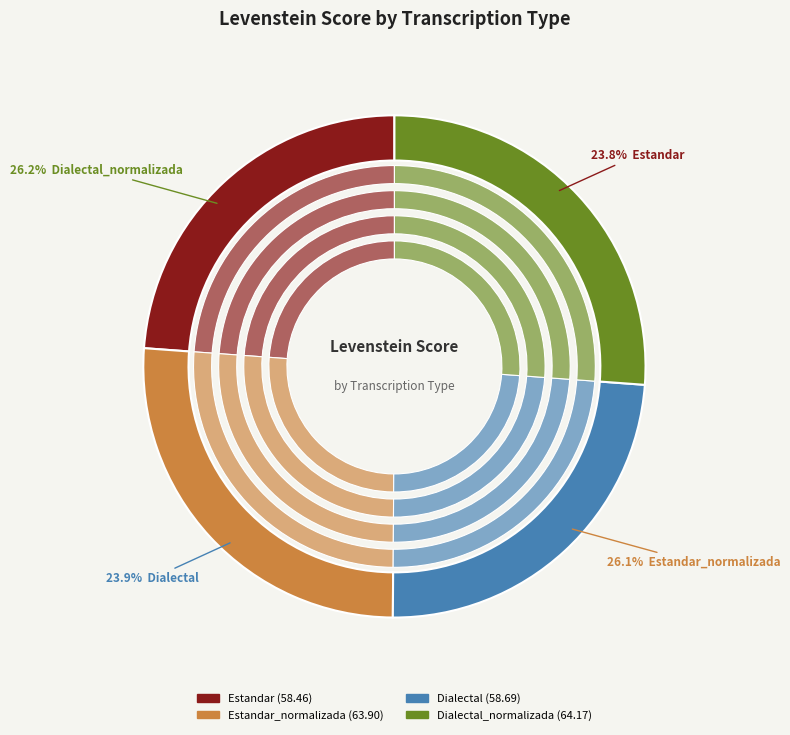

Which slice is the largest?

Dialectal_normalizada